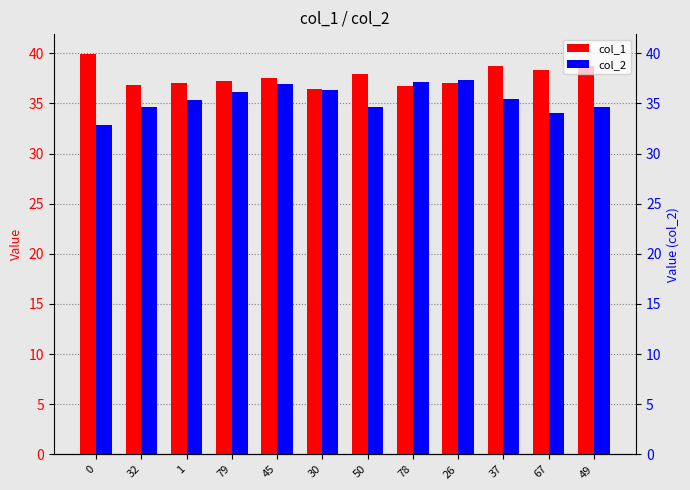

Reading left to right, what are all the values shown in this chart?

col_1: 39.9	36.8	37.0	37.2	37.6	36.4	38.0	36.7	37.1	38.7	38.4	38.7
col_2: 32.9	34.6	35.3	36.2	36.9	36.3	34.7	37.1	37.4	35.5	34.0	34.7